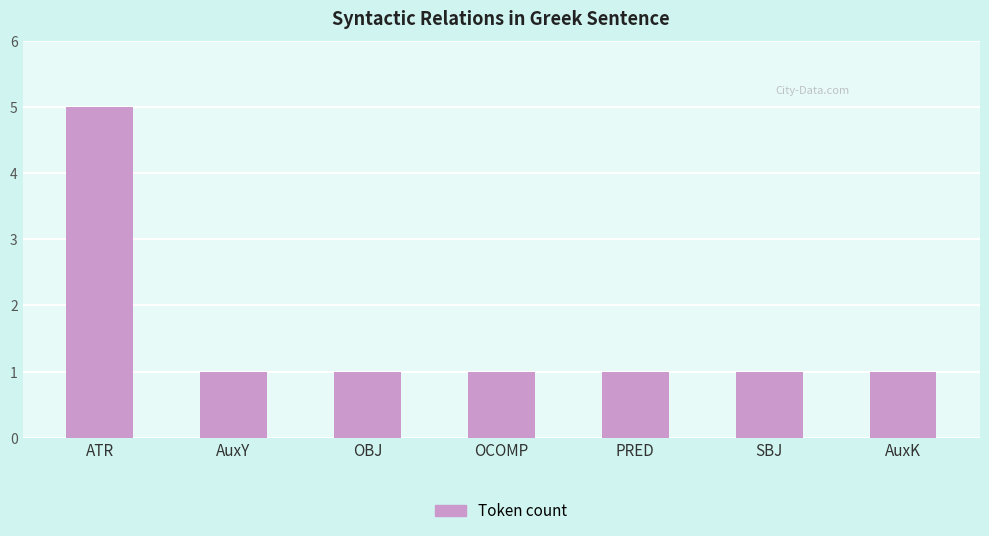

The chart shows a value of 1 at OCOMP. True or false?

True